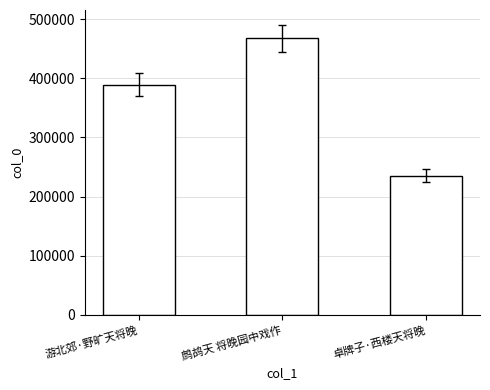

What is the maximum value shown in the chart?

467801